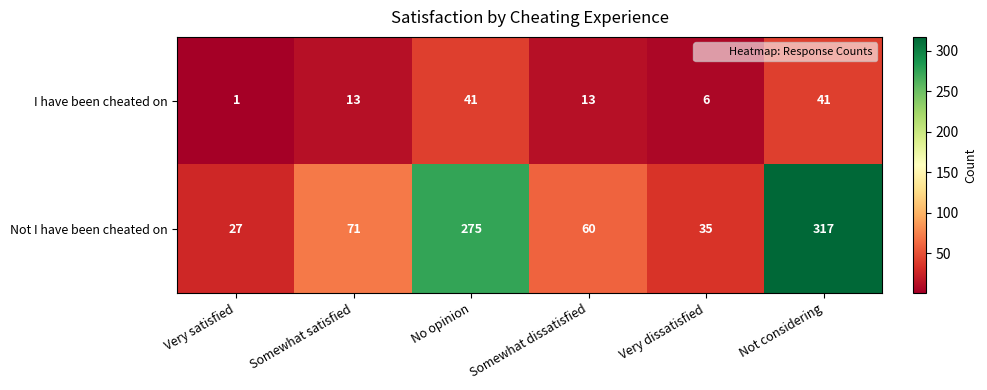

Which series has the largest total across all categories?

Not I have been cheated on